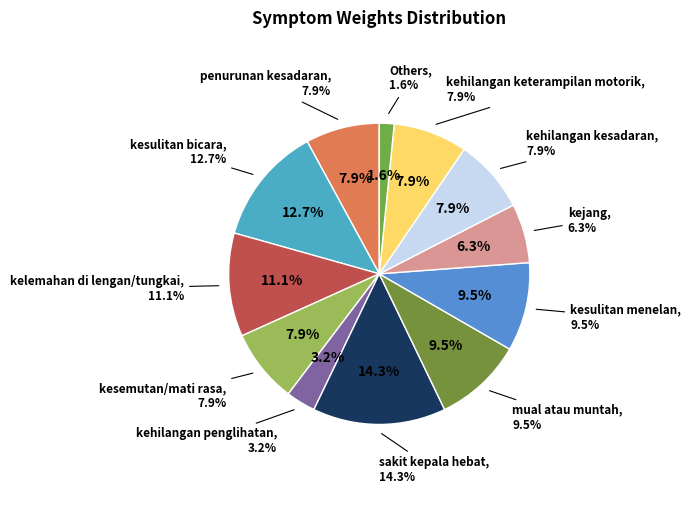

Do kehilangan keterampilan motorik and kesulitan bicara together represent more than half of the pie?

No